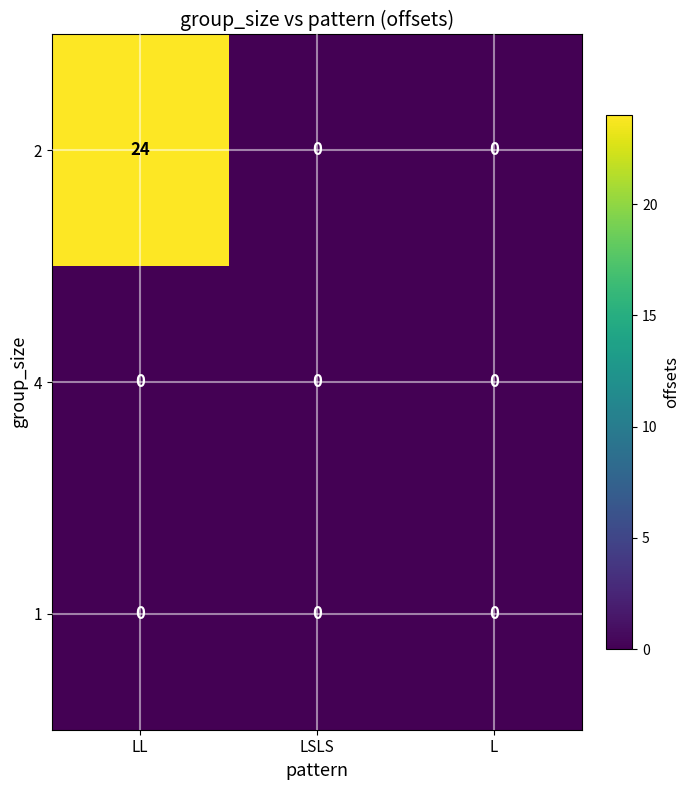

Between LL and LSLS, which series saw the biggest shift?

2